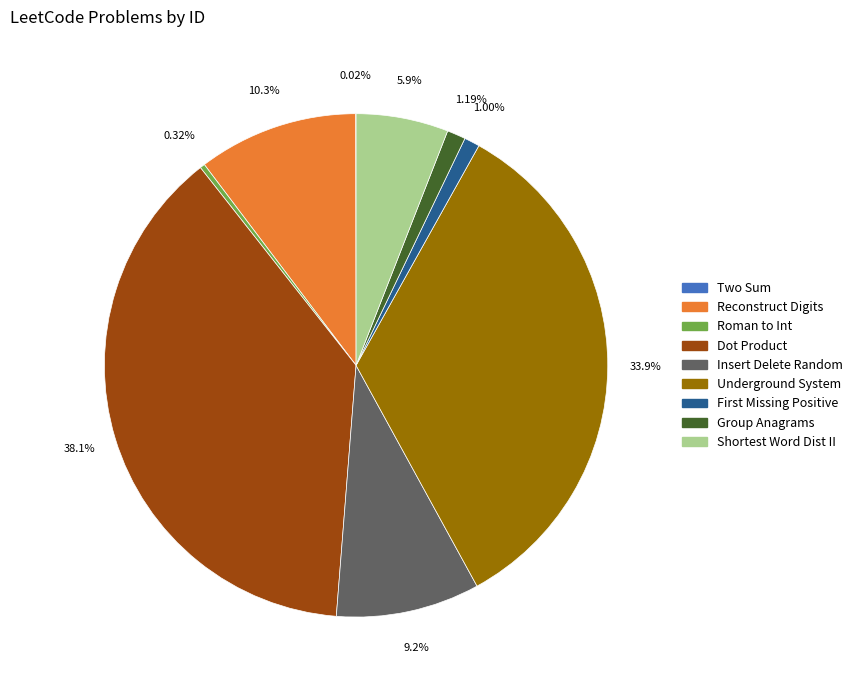

Does any single category account for the majority?

No